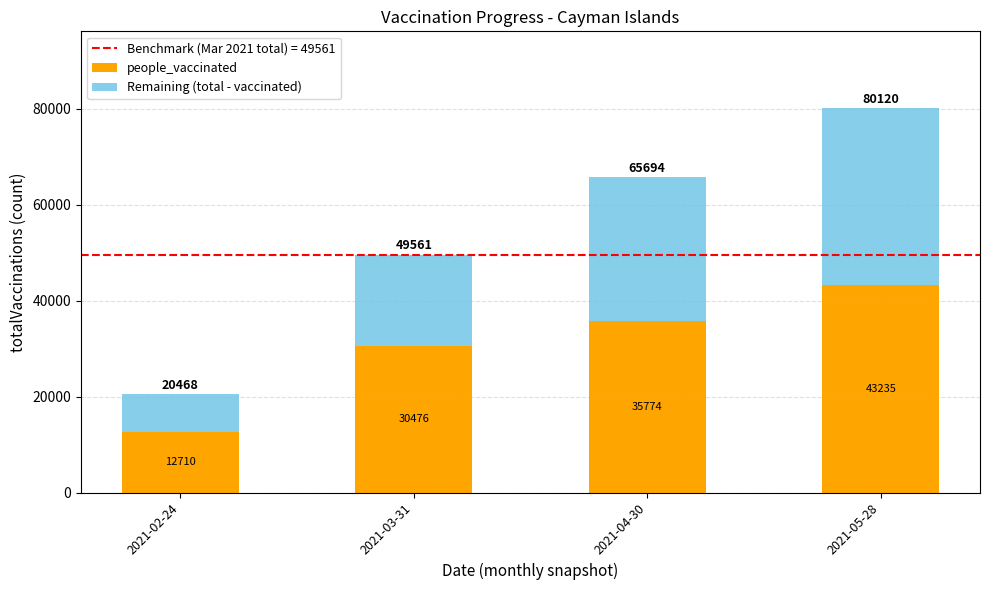

Rank the categories by people_vaccinated value from highest to lowest.

2021-05-28, 2021-04-30, 2021-03-31, 2021-02-24